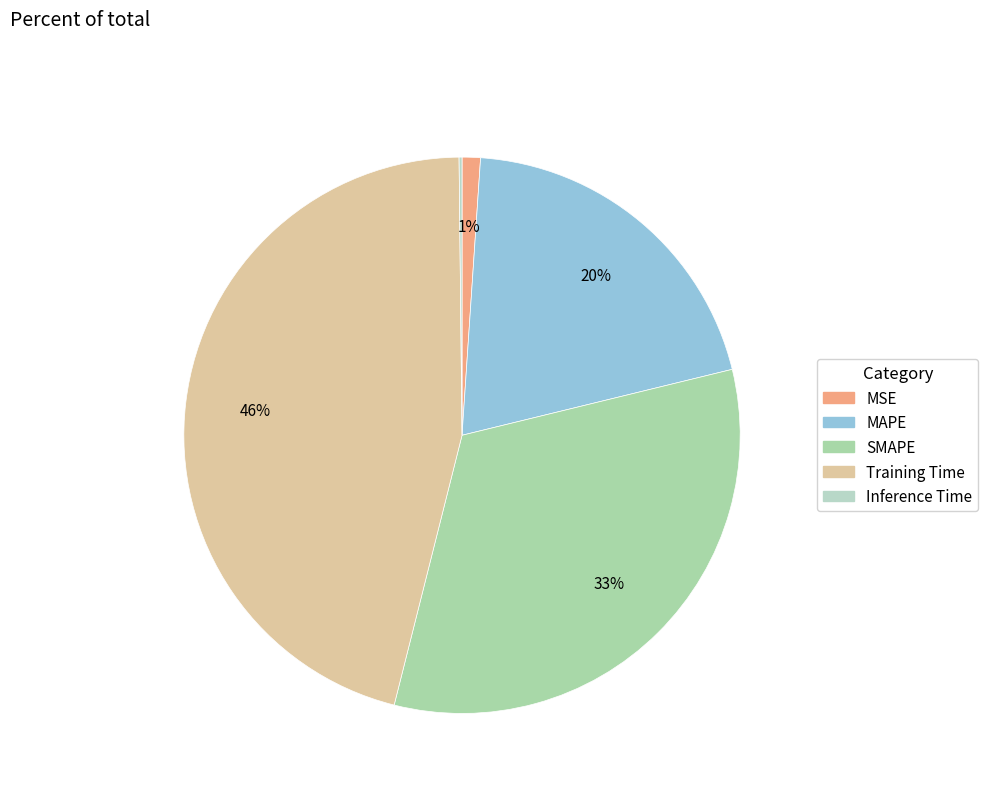

To the nearest percent, what percentage of the pie is SMAPE?

33%